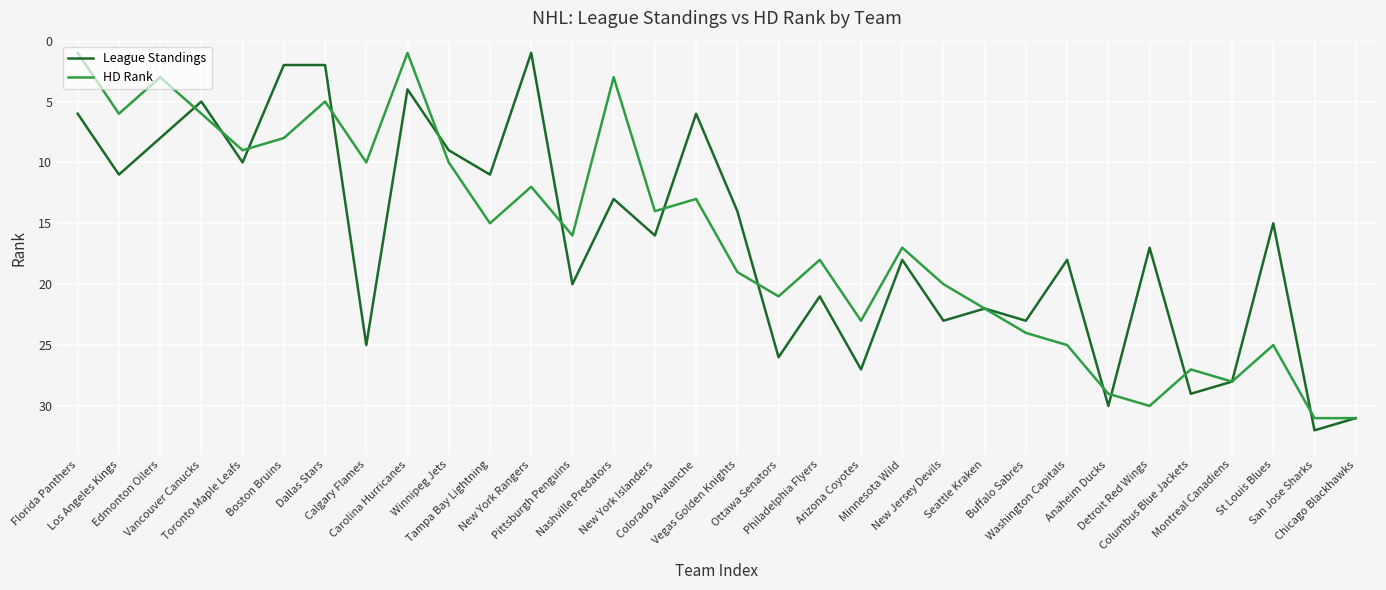

What is the sum of the HD Rank values at Los Angeles Kings and Minnesota Wild?

23